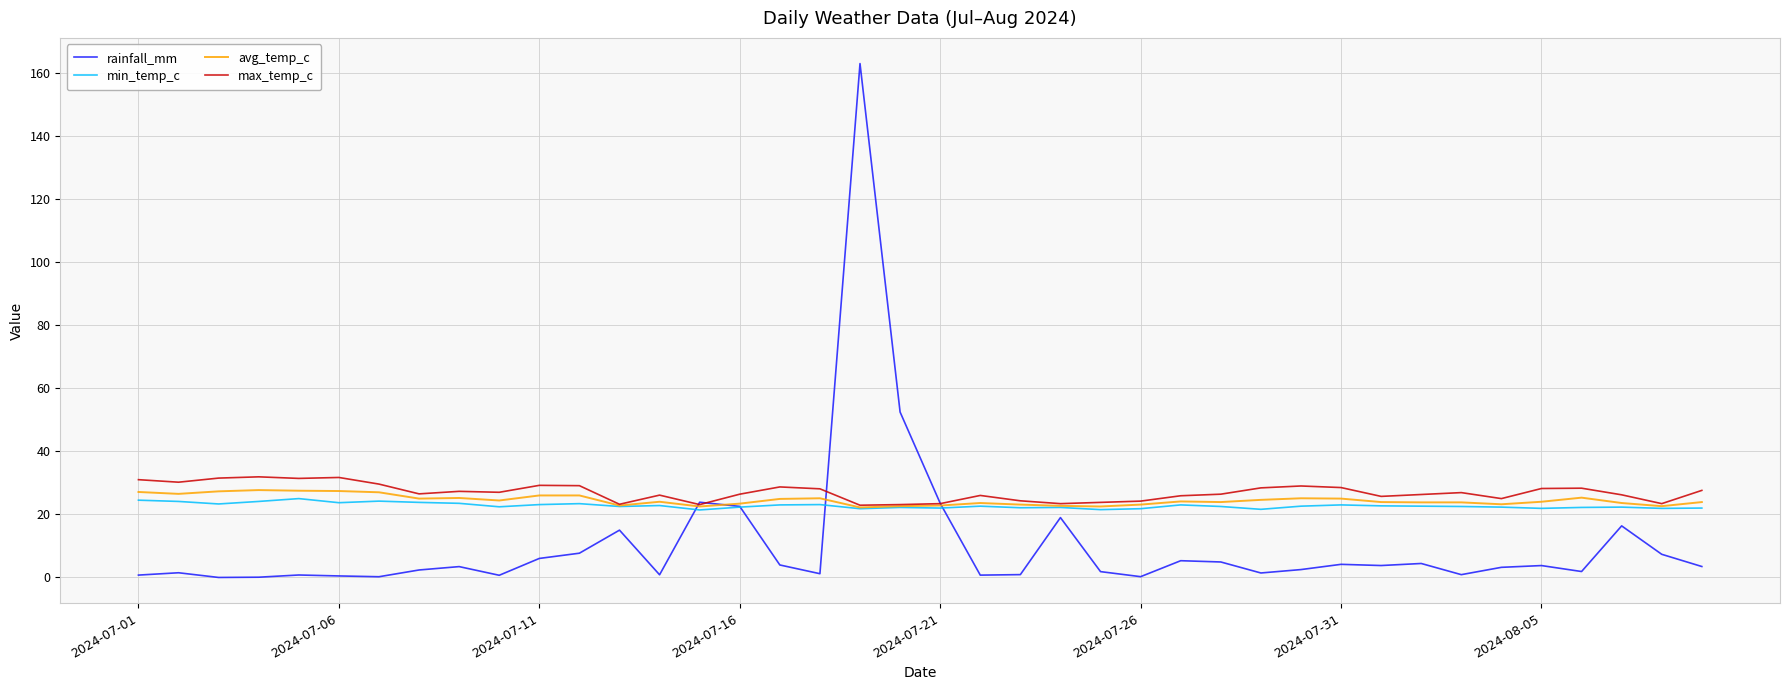

What is the maximum value for min_temp_c?

25.0